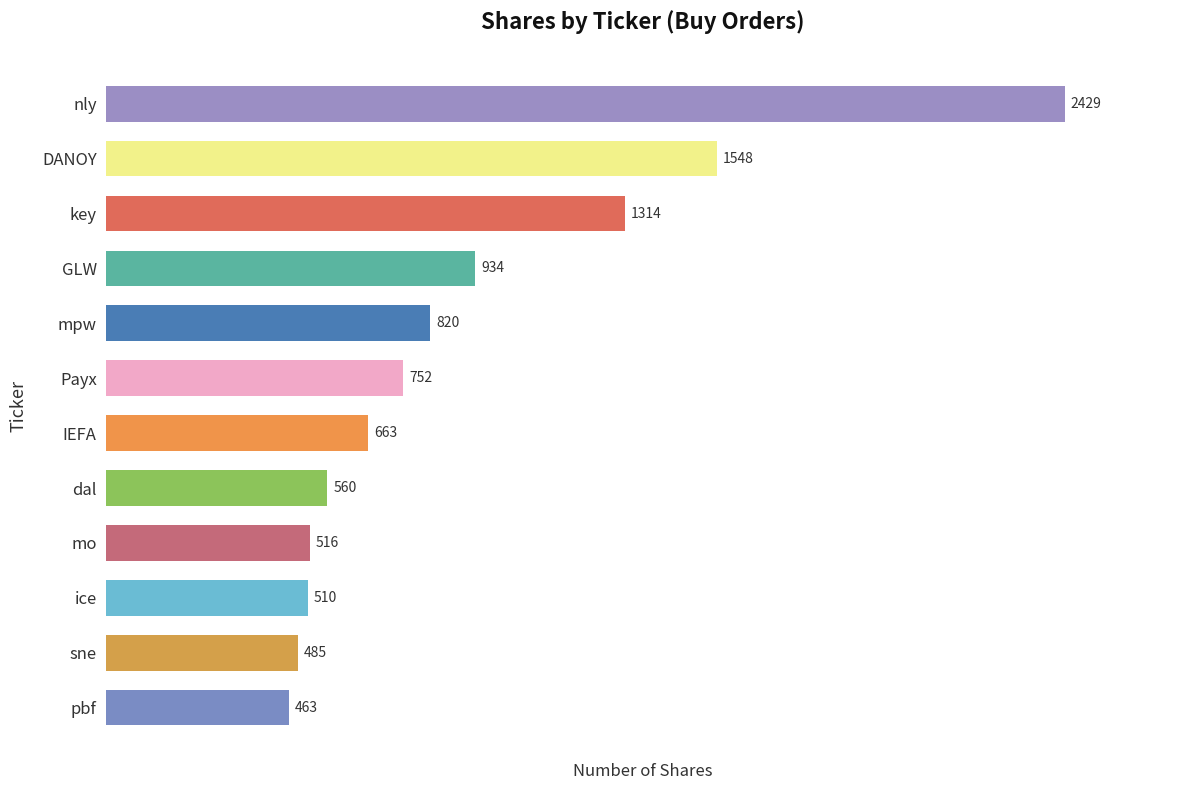

How many data points does each series have?

12